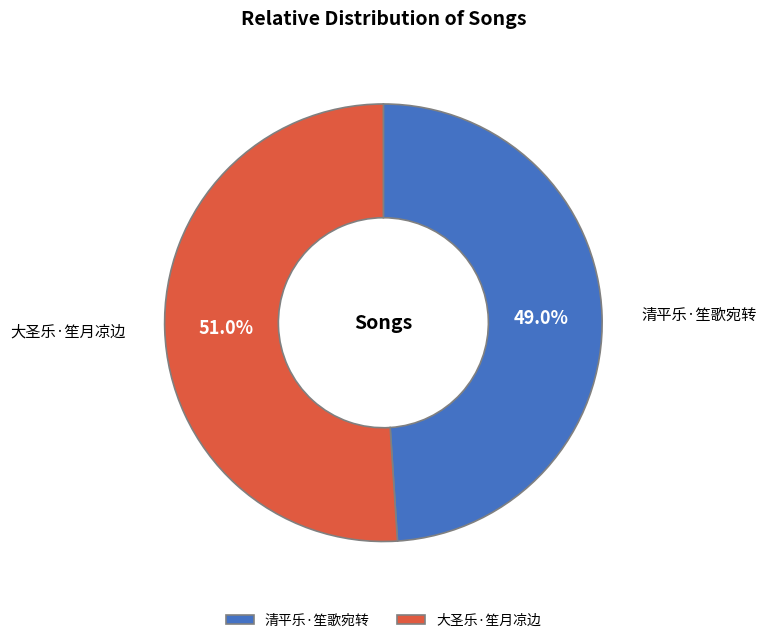

How many slices are in this pie chart?

2